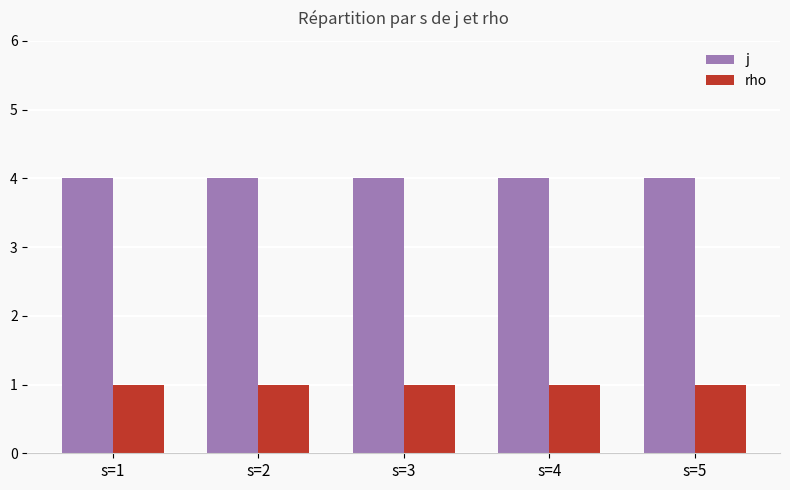

Is the value of rho at s=3 greater than the value of j at s=2?

No